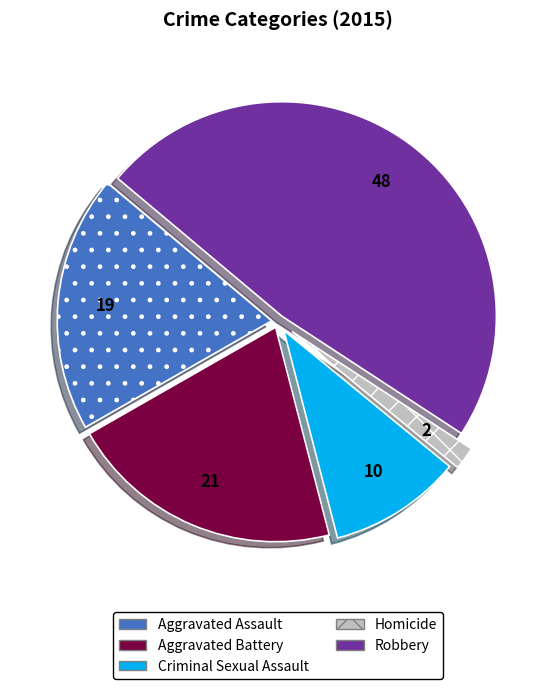

Is it true that Aggravated Battery is 34% of the pie?

False